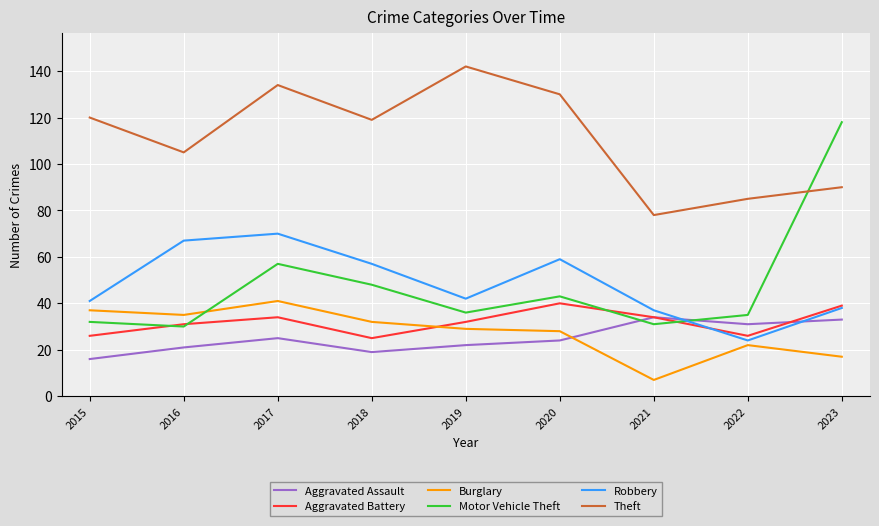

Which category has the lowest value in the Burglary series?

2021